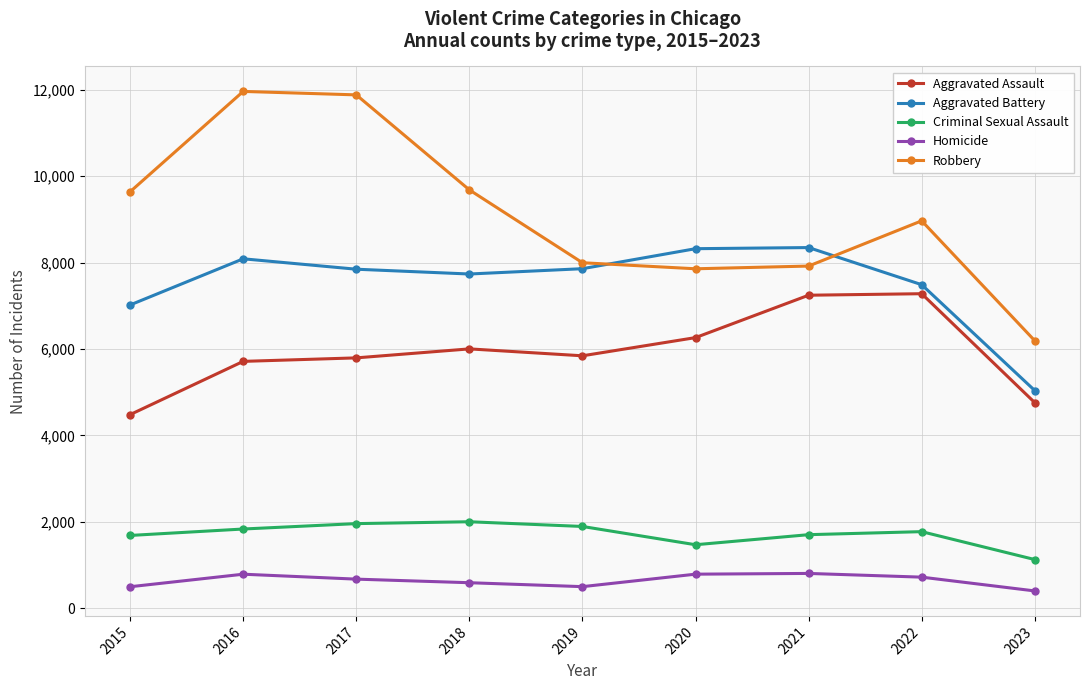

Between 2016 and 2018, which series saw the biggest shift?

Robbery